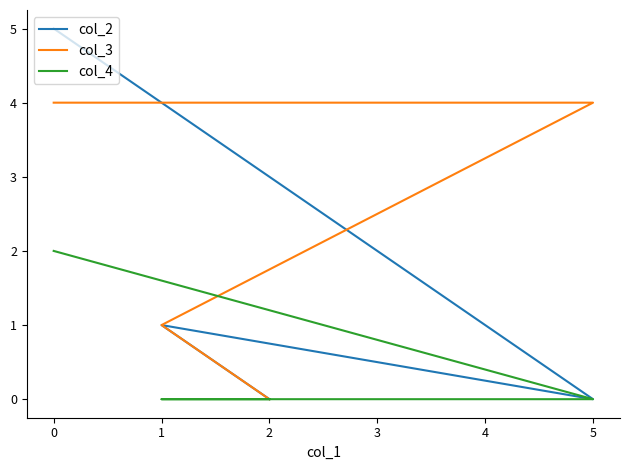

What are all the series names shown in the legend?

col_2, col_3, col_4